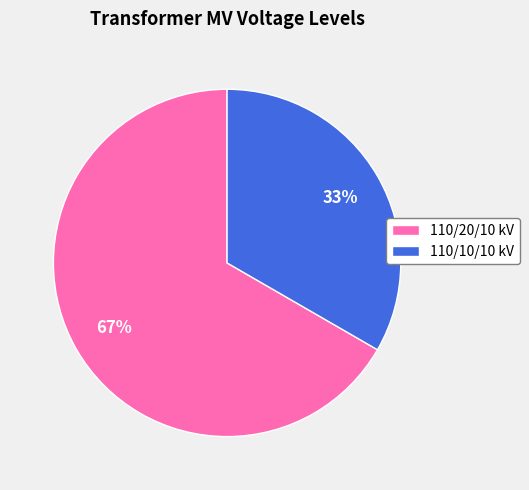

Count the number of slices in the pie.

2